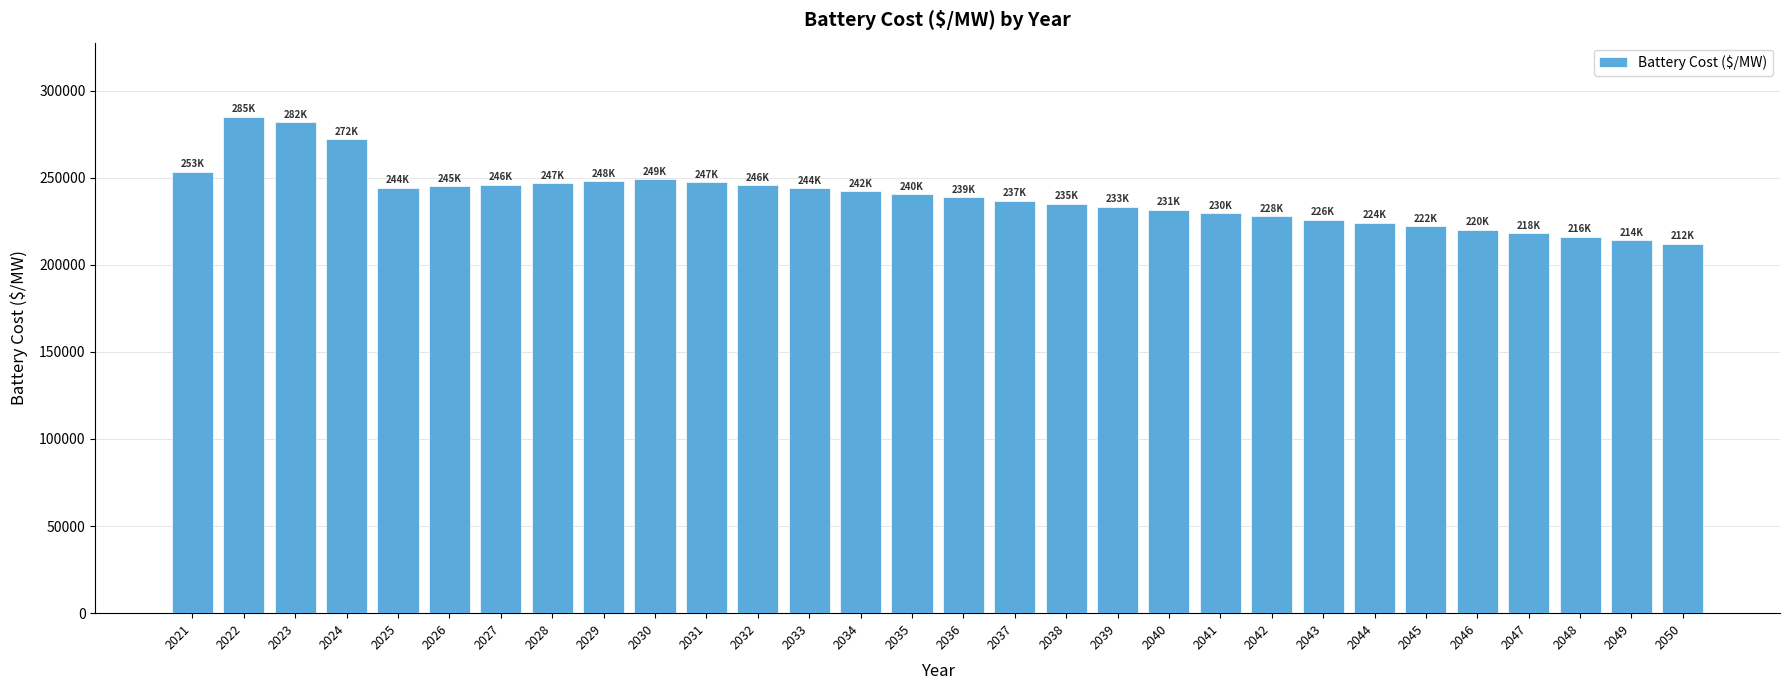

What is the value of the 22nd bar from the left?

227750.1